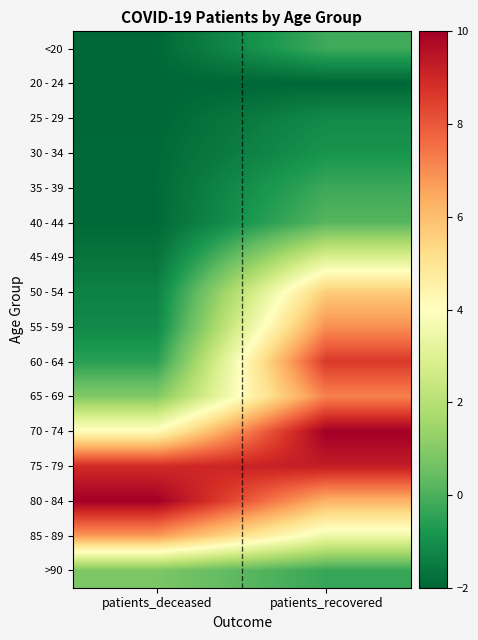

Reading left to right, extract all data points from this chart.

<20: patients_deceased=-2.0	patients_recovered=-0.2
20 - 24: patients_deceased=-2.0	patients_recovered=-2.0
25 - 29: patients_deceased=-2.0	patients_recovered=-1.1
30 - 34: patients_deceased=-1.9	patients_recovered=-0.9
35 - 39: patients_deceased=-1.9	patients_recovered=-0.2
40 - 44: patients_deceased=-1.9	patients_recovered=0.2
45 - 49: patients_deceased=-1.7	patients_recovered=2.9
50 - 54: patients_deceased=-1.3	patients_recovered=5.7
55 - 59: patients_deceased=-1.1	patients_recovered=7.0
60 - 64: patients_deceased=-0.5	patients_recovered=8.6
65 - 69: patients_deceased=0.9	patients_recovered=7.2
70 - 74: patients_deceased=4.2	patients_recovered=10.0
75 - 79: patients_deceased=8.9	patients_recovered=9.3
80 - 84: patients_deceased=10.0	patients_recovered=6.3
85 - 89: patients_deceased=6.8	patients_recovered=3.5
>90: patients_deceased=0.8	patients_recovered=-0.3